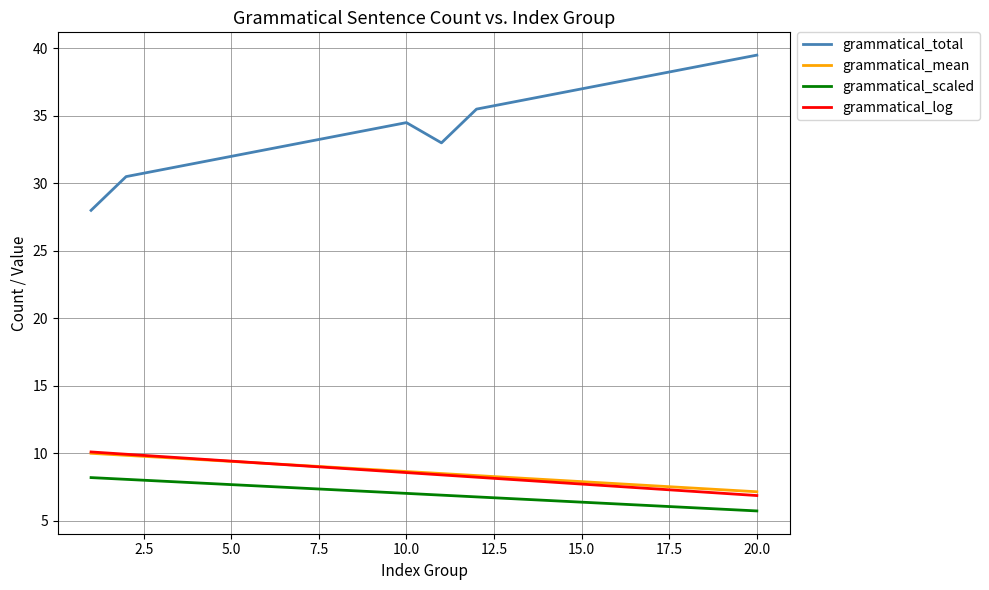

What are all the series names shown in the legend?

grammatical_total, grammatical_mean, grammatical_scaled, grammatical_log